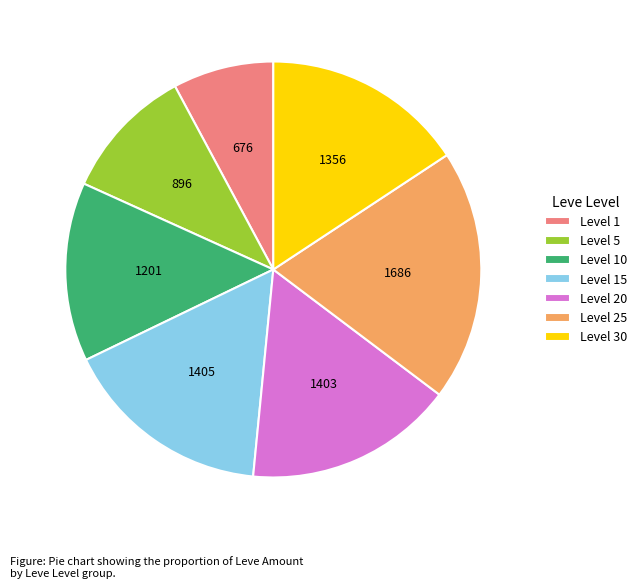

Does any single category account for the majority?

No